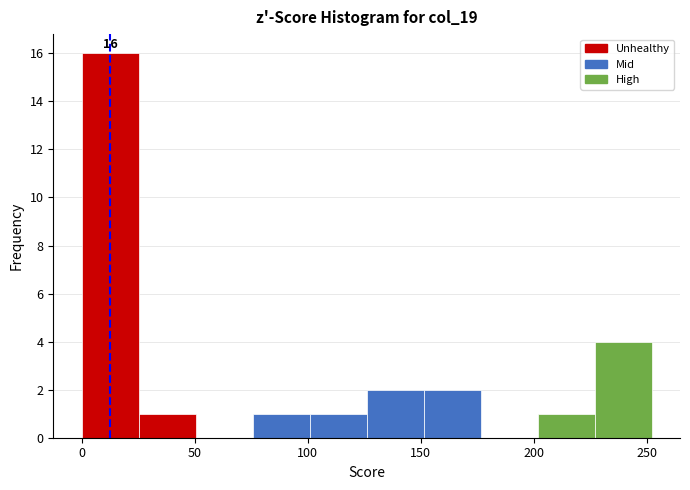

Over which range of the x-axis is the bar tallest?

0 to 25